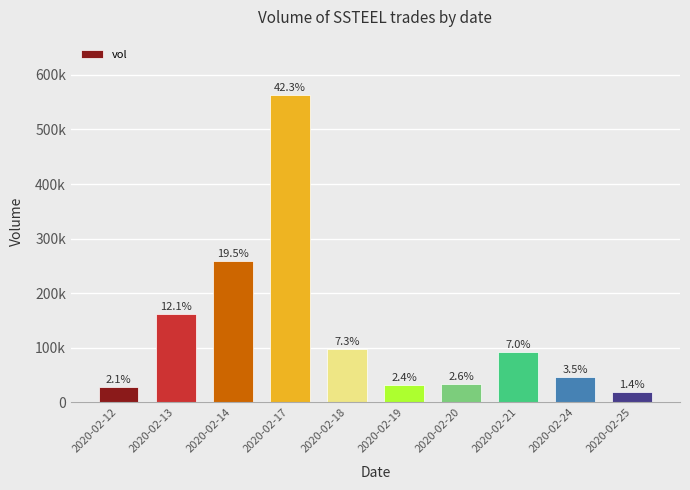

List the labels in order of value, largest first.

2020-02-17, 2020-02-14, 2020-02-13, 2020-02-18, 2020-02-21, 2020-02-24, 2020-02-20, 2020-02-19, 2020-02-12, 2020-02-25